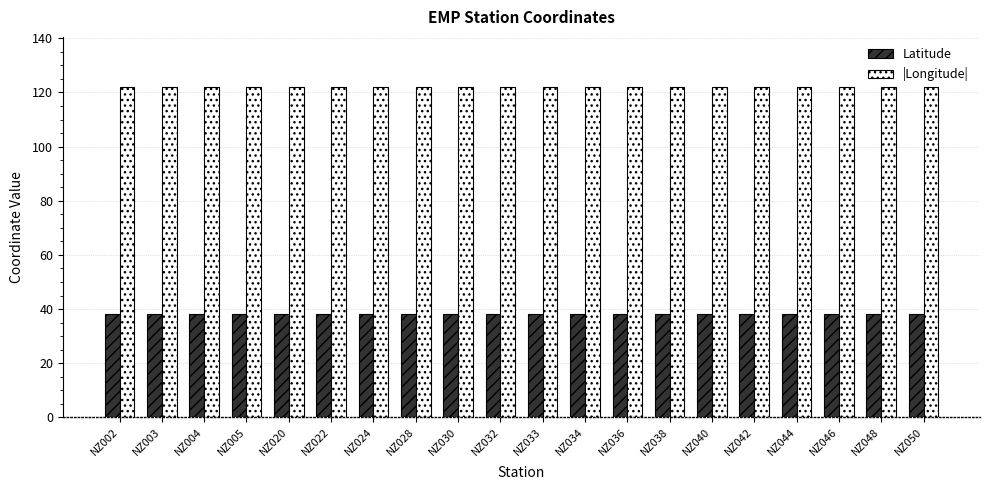

Rank the series by their average value, from lowest to highest.

Latitude, |Longitude|